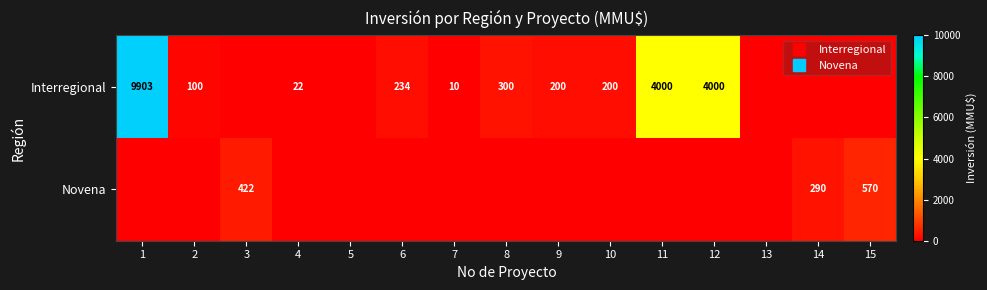

What is the difference between the Interregional values at 12 and 9?

3800